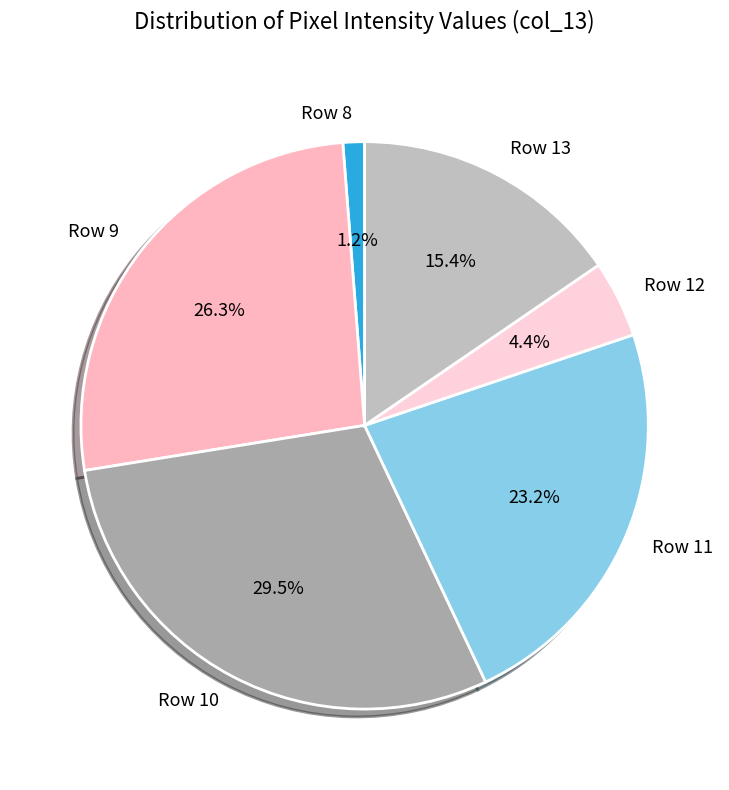

What is the smallest slice in the pie chart?

Row 8